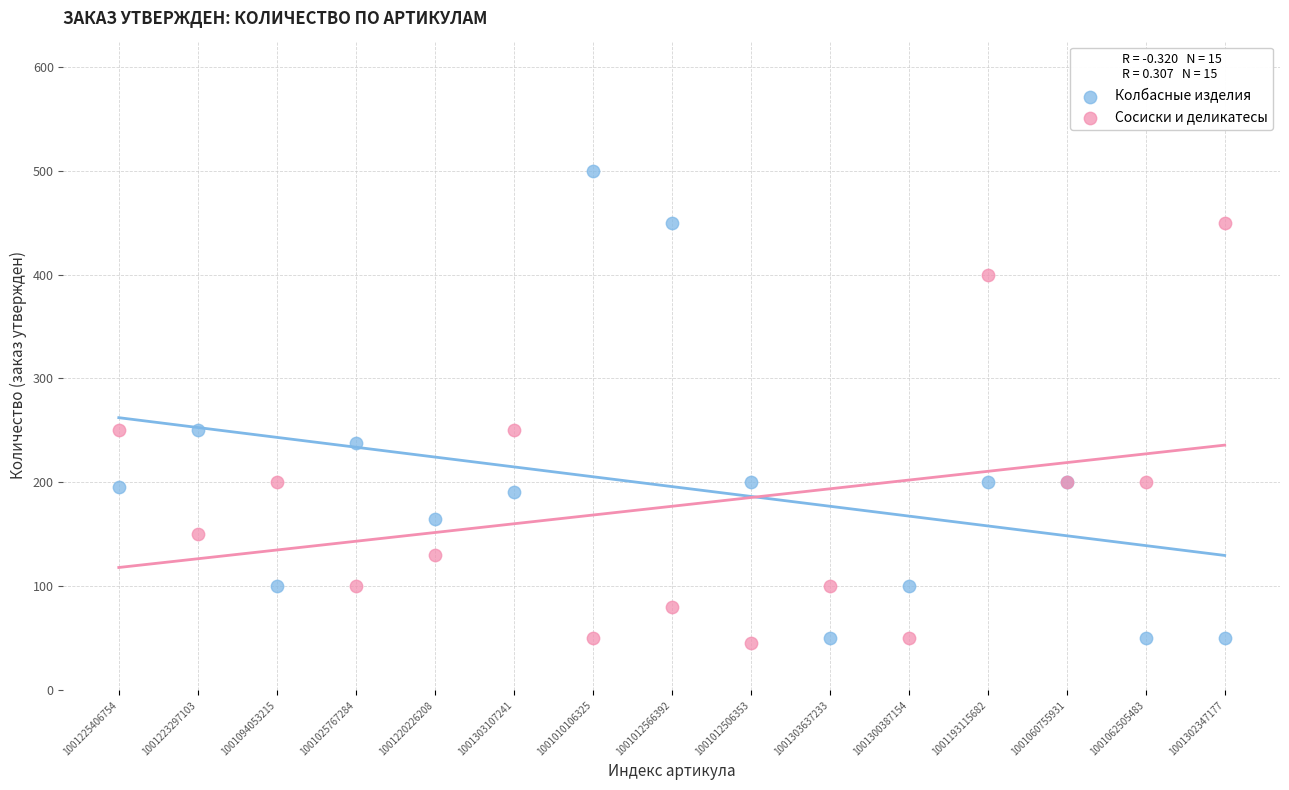

Which series has the widest spread of Y values?

Колбасные изделия